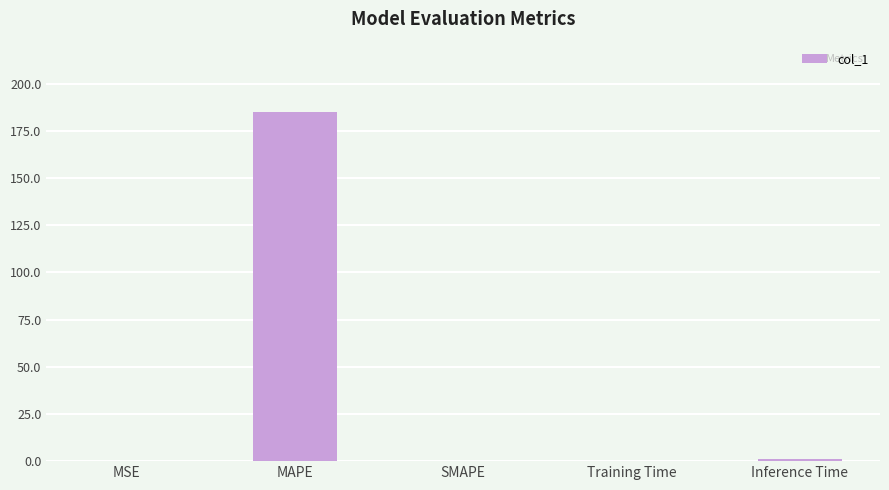

Which label corresponds to the largest value in the chart?

MAPE